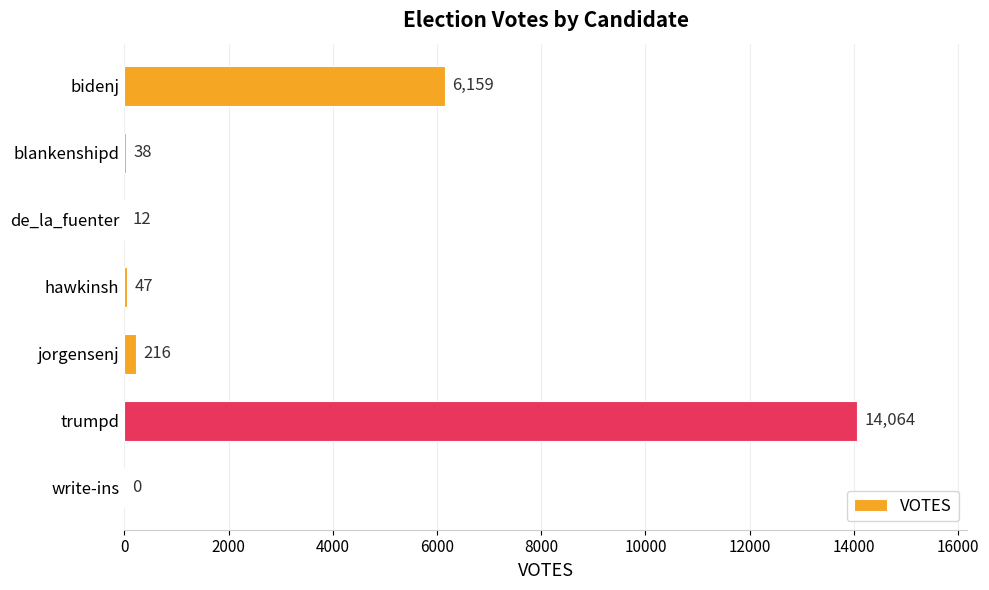

What is the sum of the values at trumpd and blankenshipd?

14102